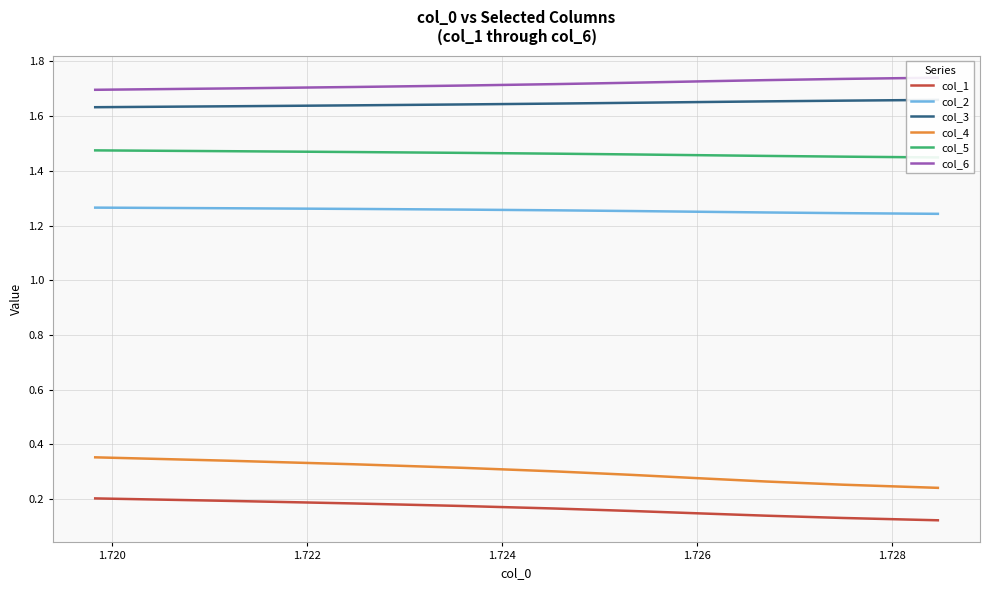

True or false: col_5 has more than 2 points higher than both neighbors.

False